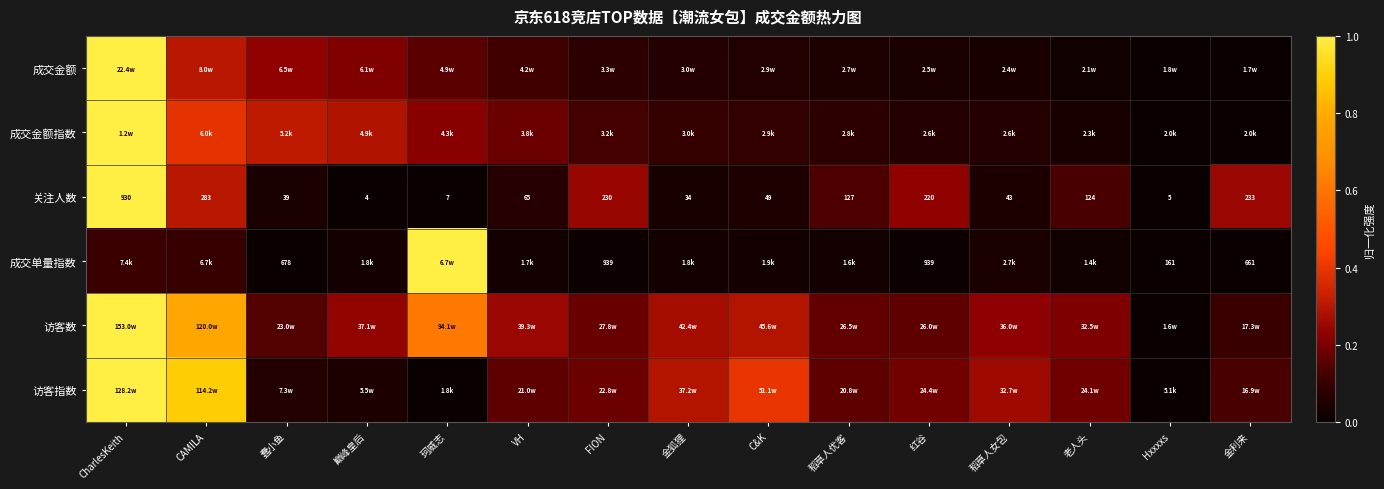

Rank the categories by 关注人数 value from highest to lowest.

CharlesKeith, CAMILA, 金利来, FION, 红谷, 稻草人优客, 老人头, VH, C&K, 稻草人女包, 蠢小鱼, 金狐狸, 珂威志, Hxxxxs, 巅峰皇后